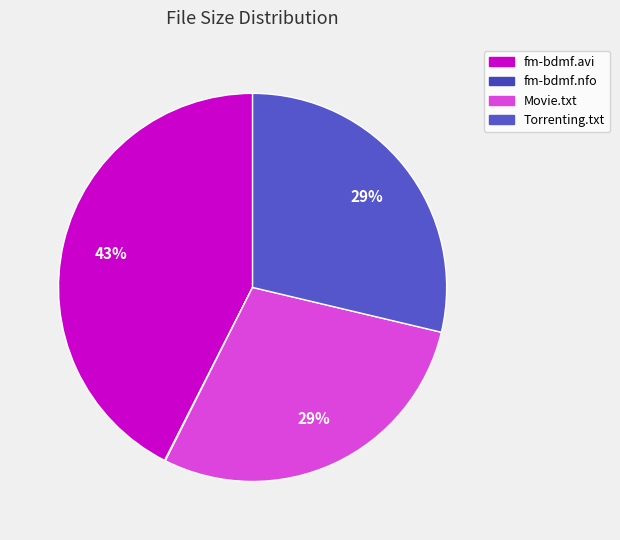

Is fm-bdmf.nfo the majority of the pie?

No